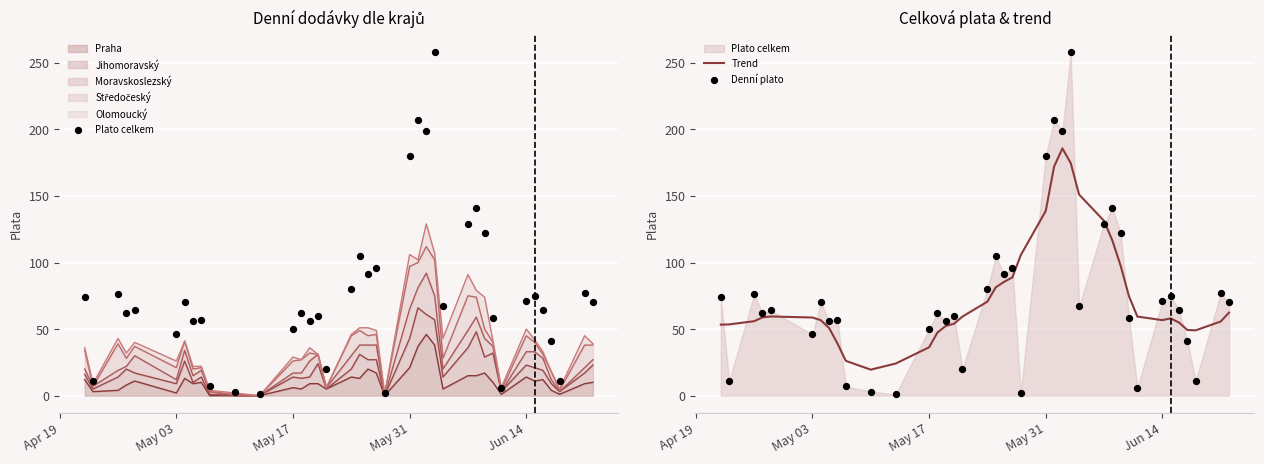

What are all the series names shown in the legend?

Plato celkem, Trend, Denní plato